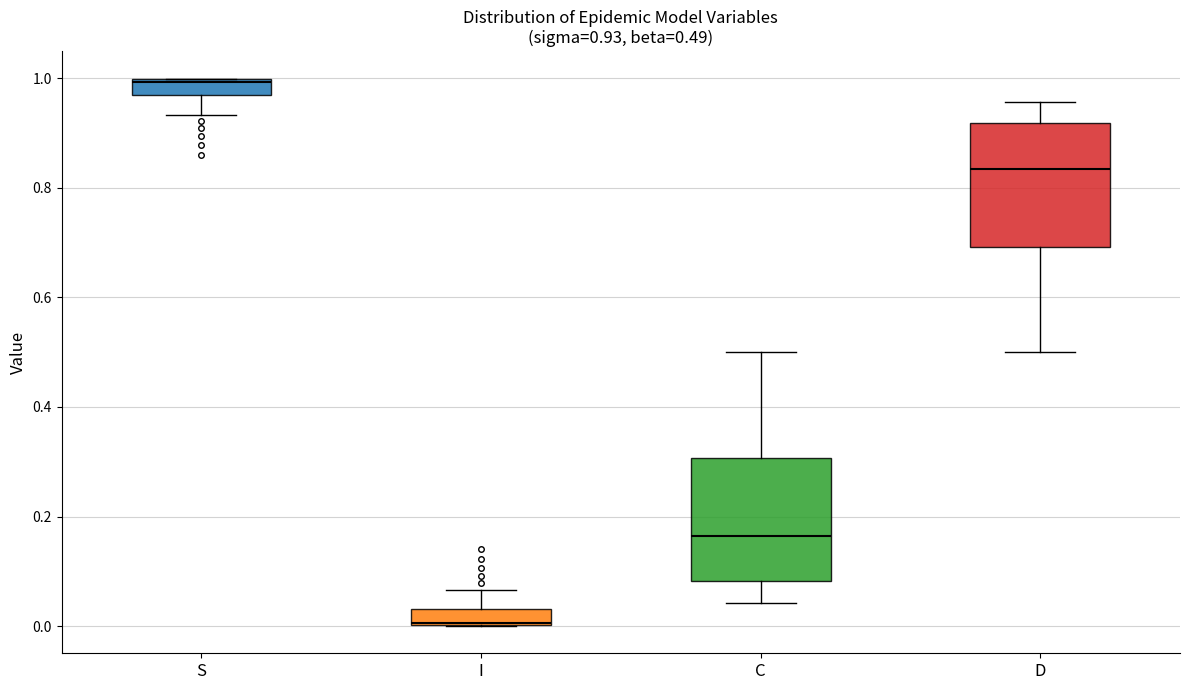

Which box's median line is the highest?

S